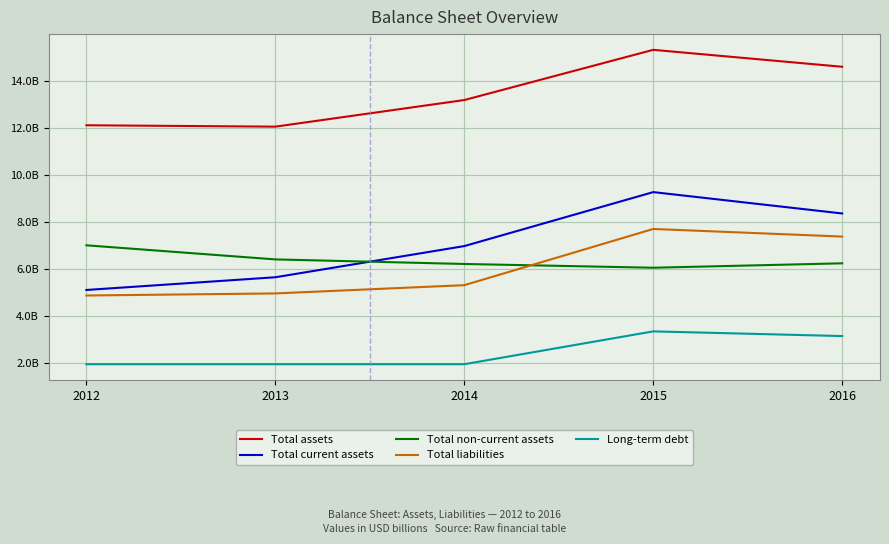

What is the average value of the Total current assets series?

7065000000